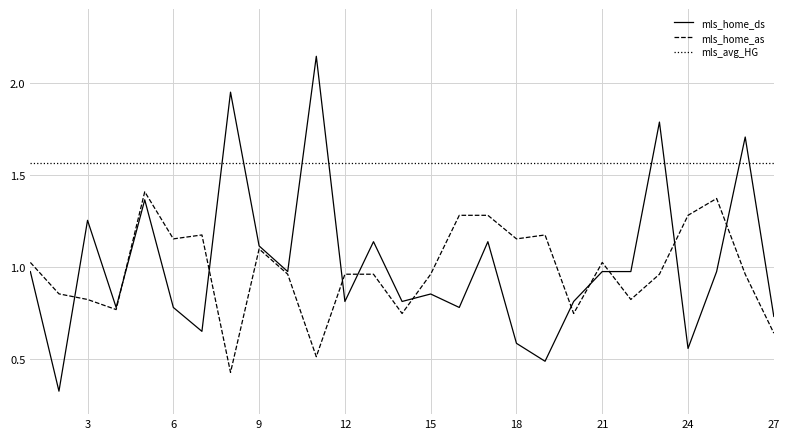

Which series has the largest total across all categories?

mls_avg_HG